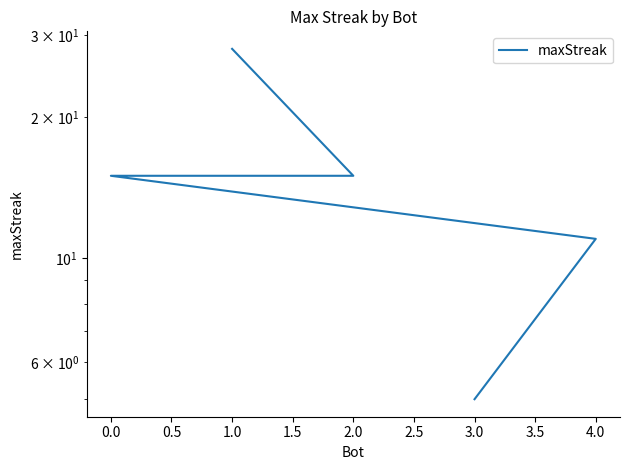

True or false: there are more than 1 points higher than both neighbors.

False